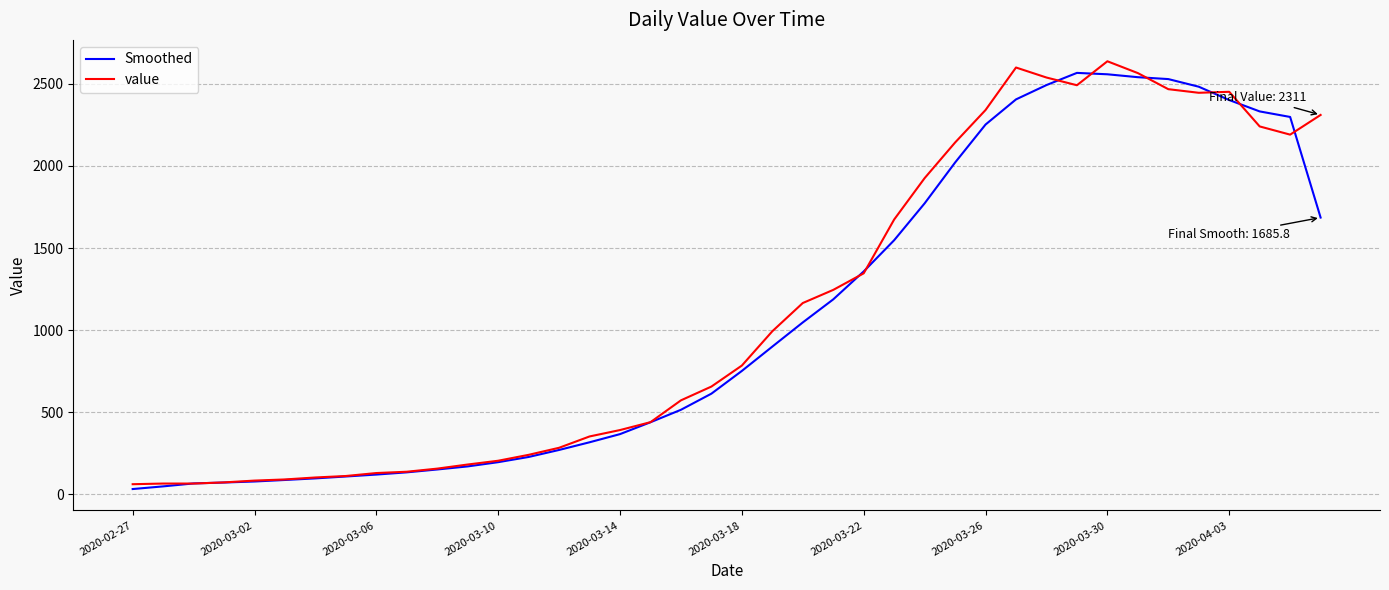

What is the greatest value displayed?

2638.0